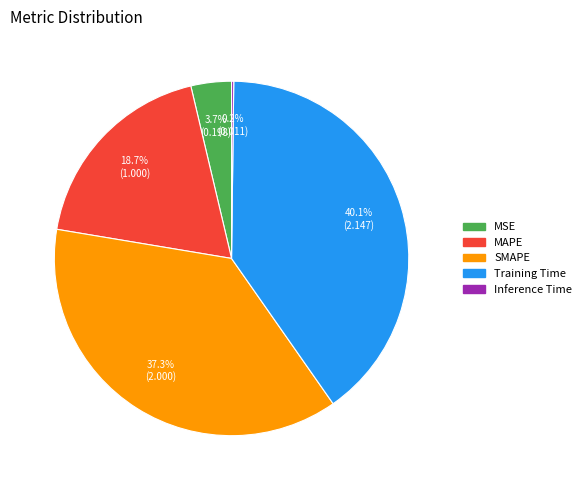

Is it true that MAPE is 19% of the pie?

True